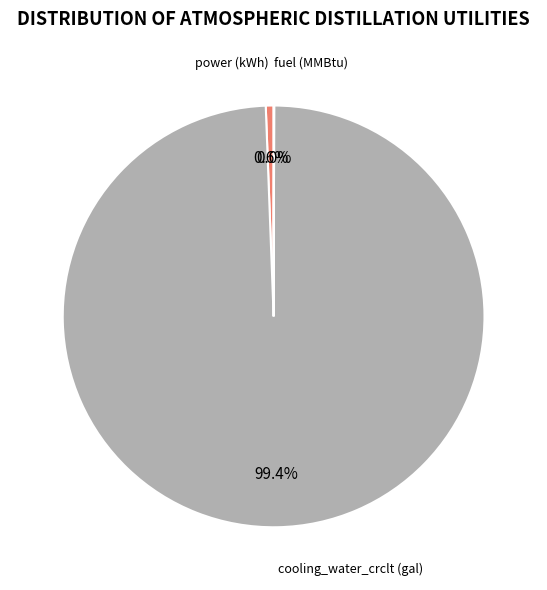

Is there any slice that represents more than half of the pie?

Yes